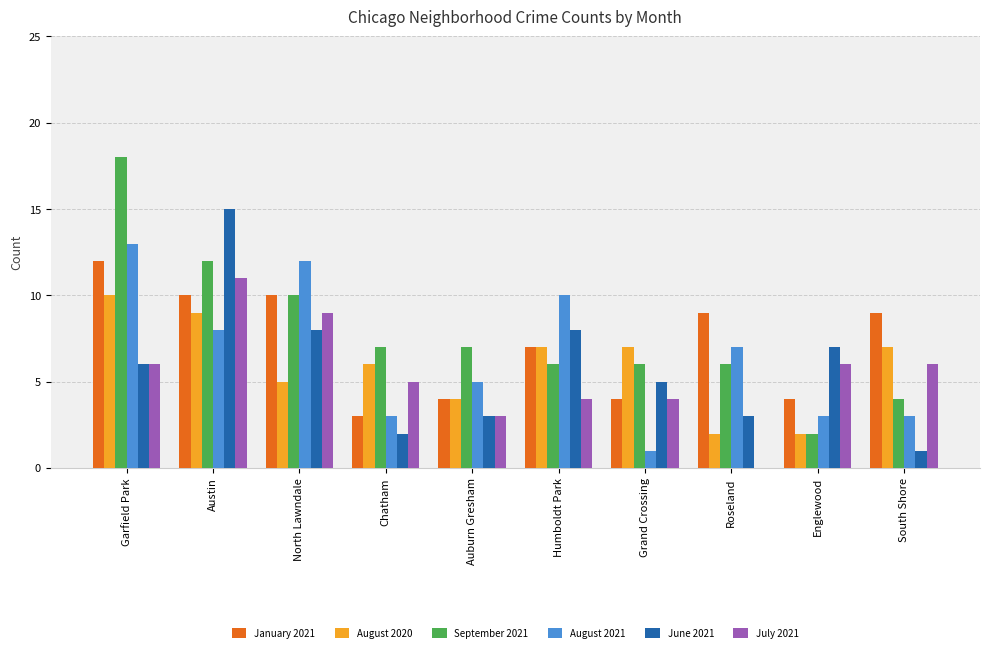

What is the sum of all September 2021 values?

78